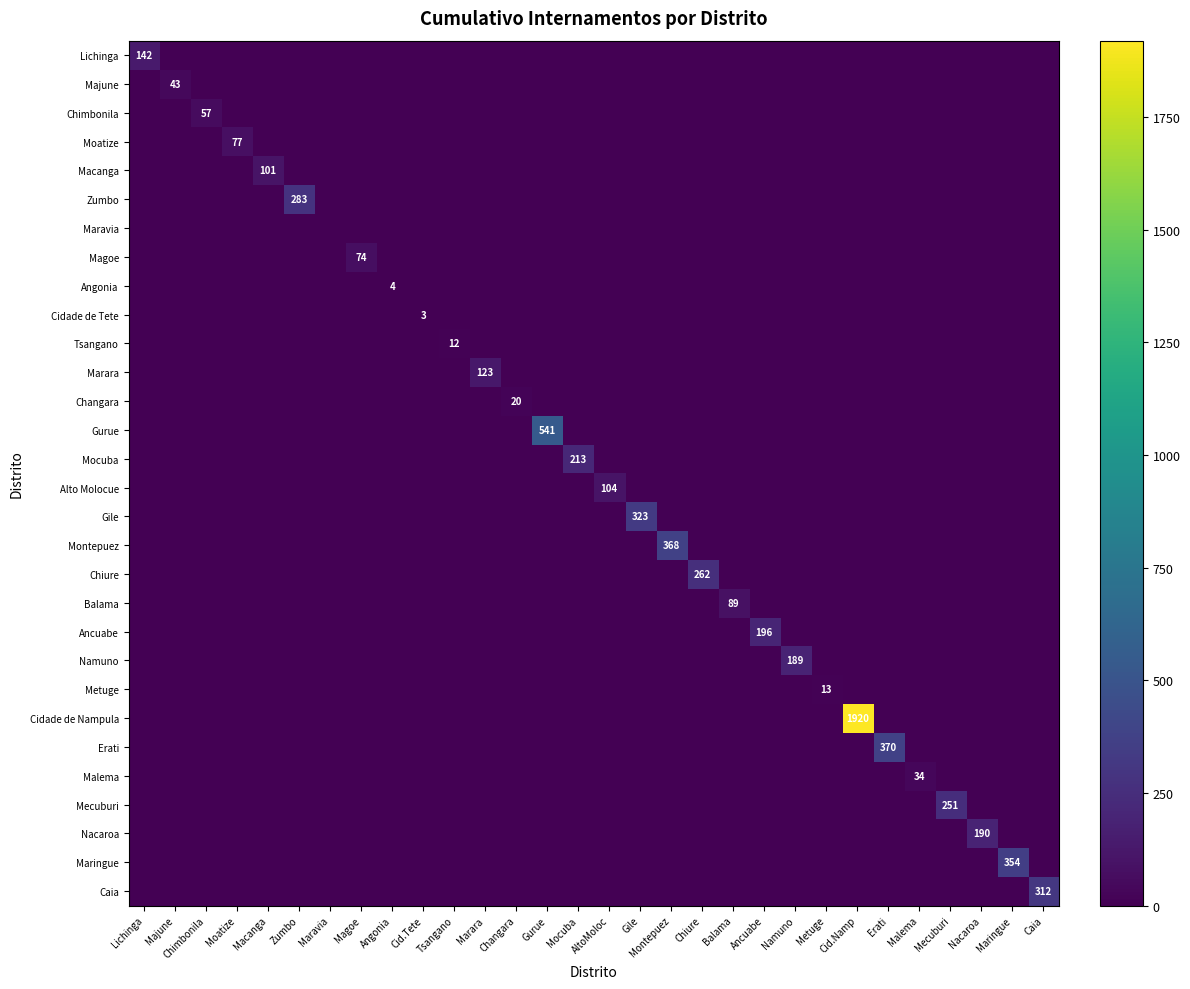

Which series has the largest total across all categories?

Cidade de Nampula